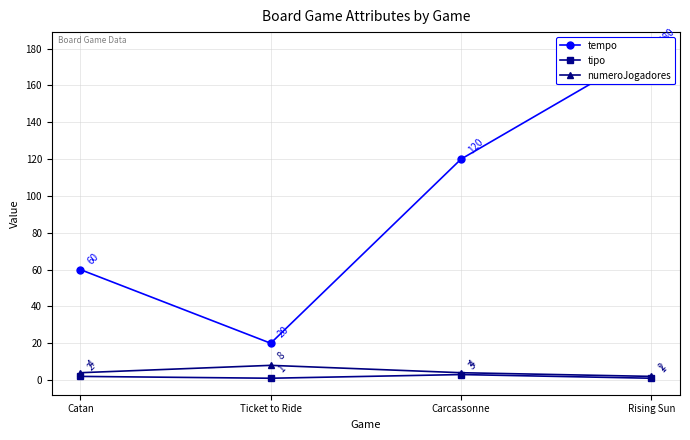

What value does the tempo series have at Catan, to the nearest 50?

50